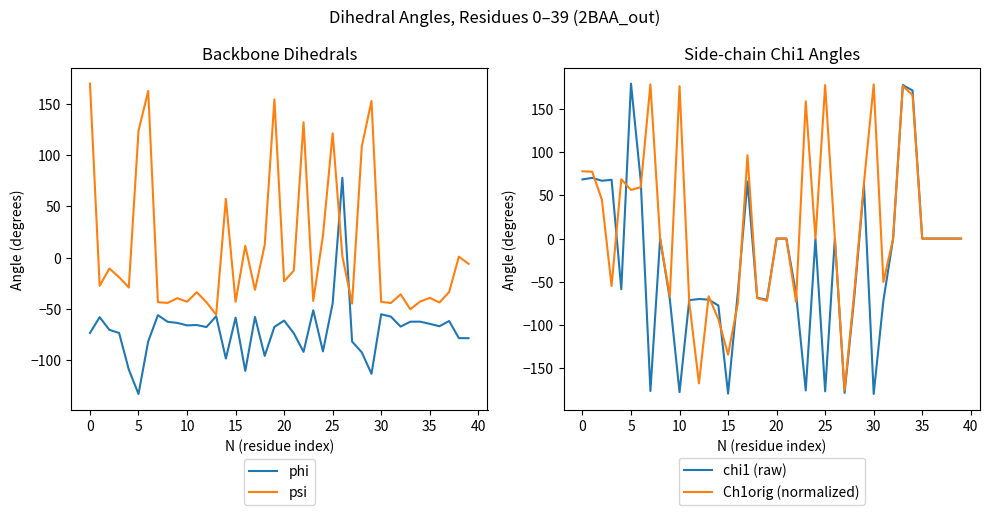

Is it true that Ch1orig (normalized) equals 0.0 at 35?

True